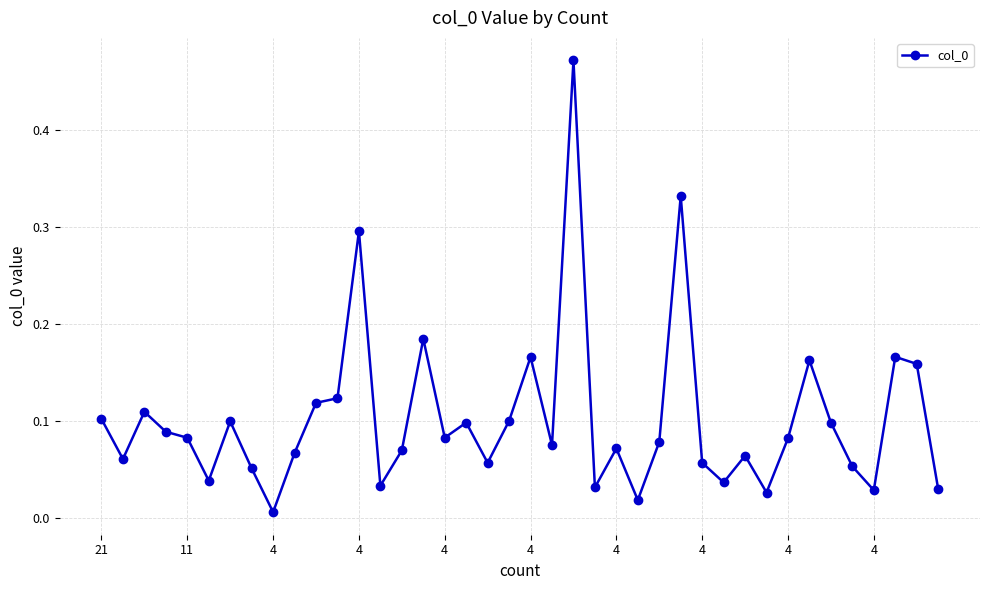

True or false: the data has more than 0 interior local peaks.

True